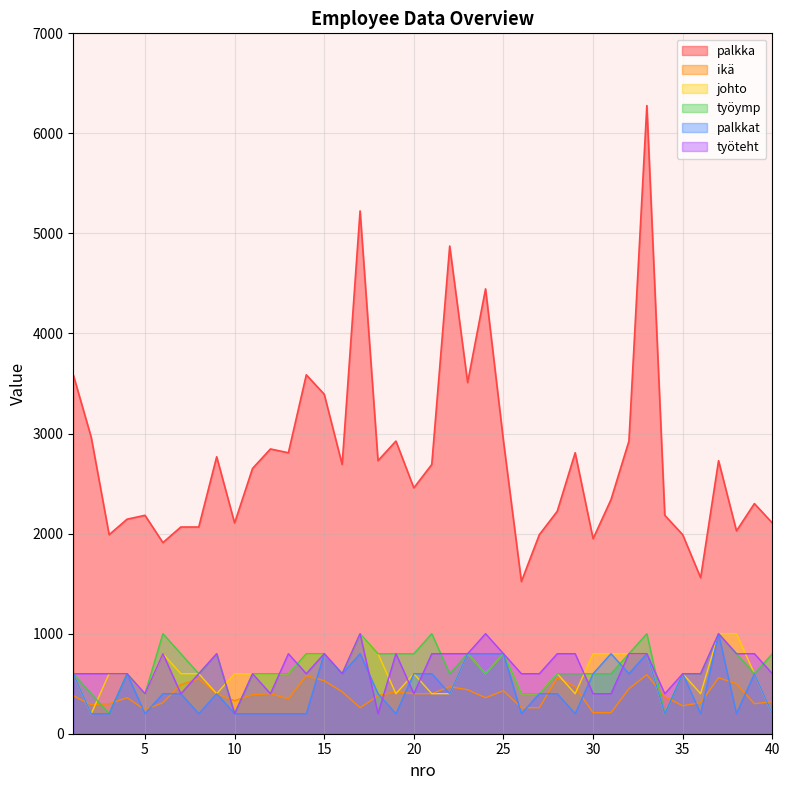

At which label does palkka reach its peak?

33